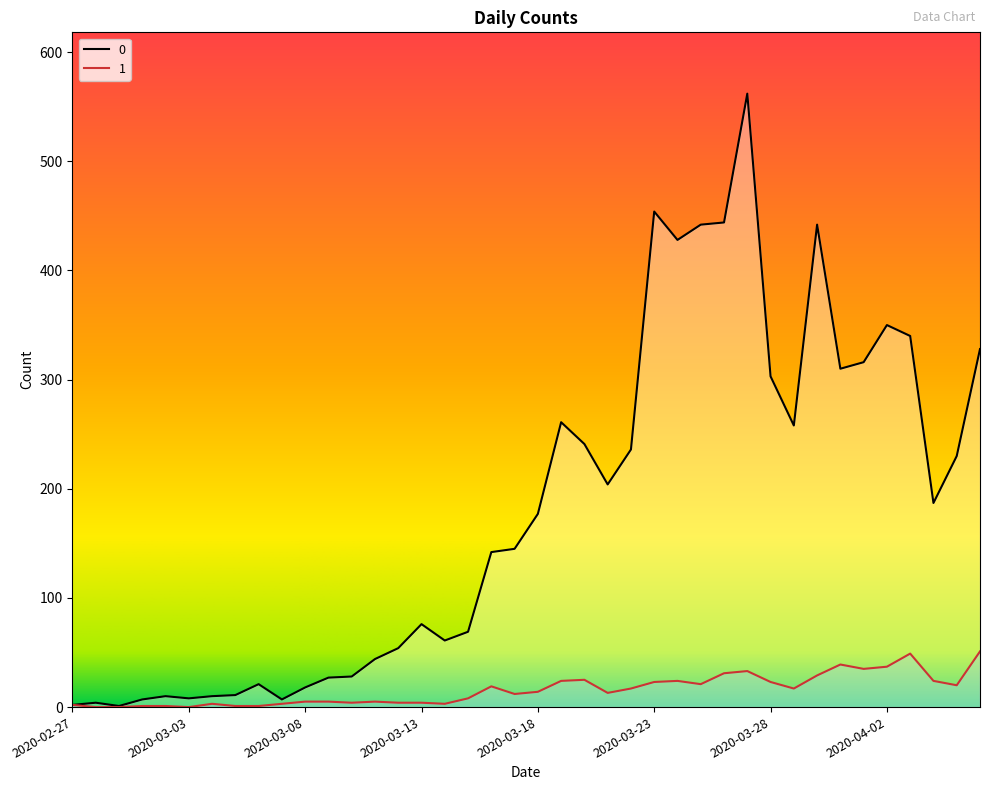

Does the chart display data point markers on the line(s)?

No